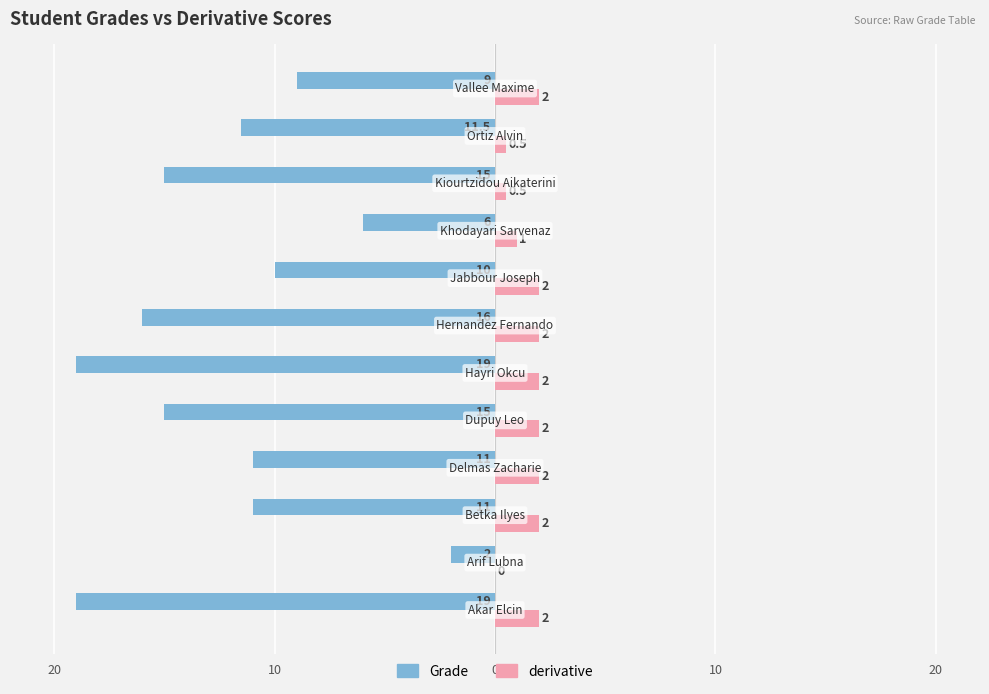

Which series has the widest spread of values?

Grade